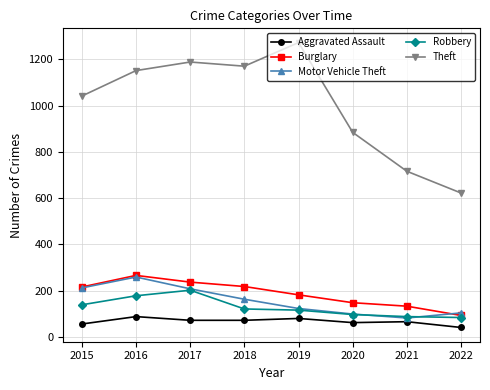

What is the spread (max minus min) of values at 2022?

581